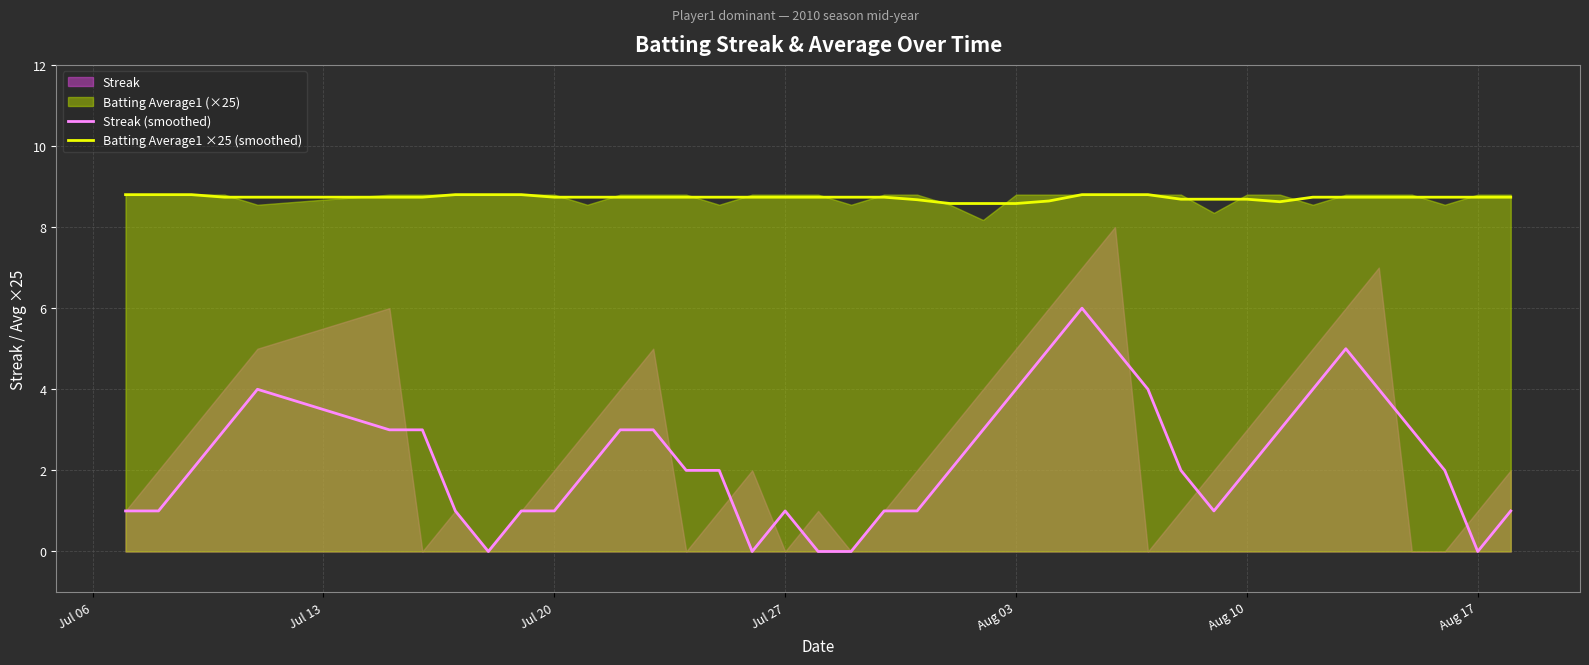

Is it true that Streak (smoothed) equals 4.0 at Aug 03?

True